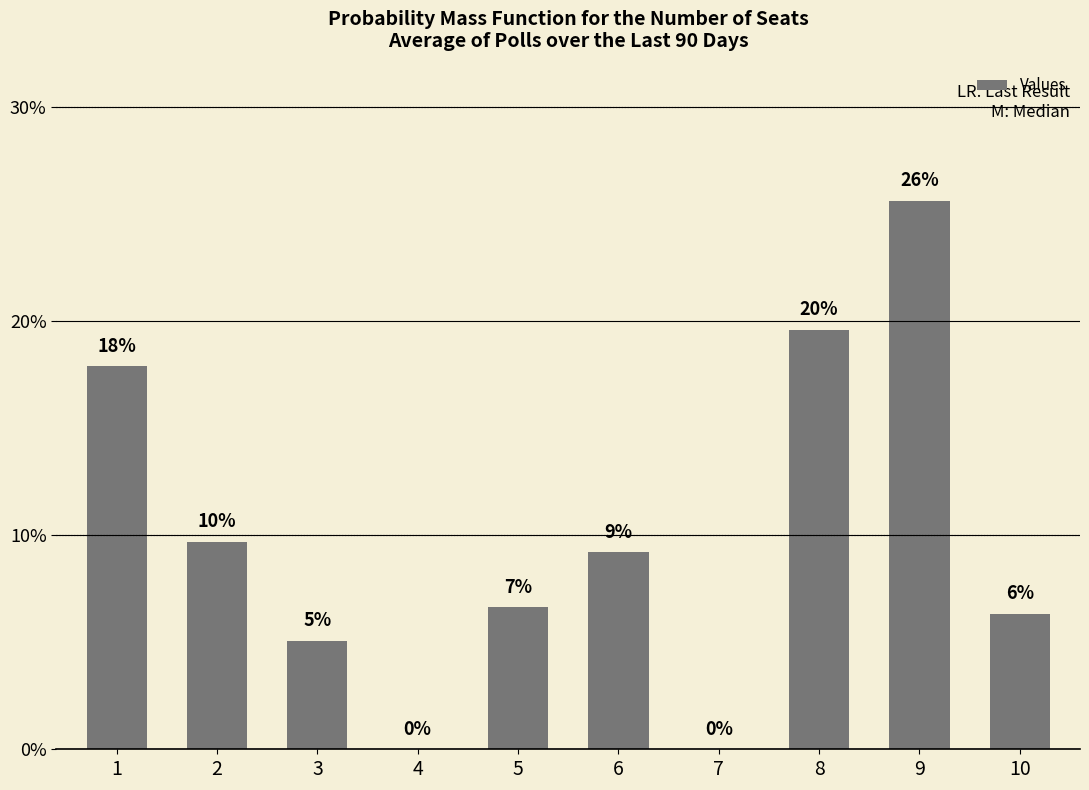

What is the average value?

10.0